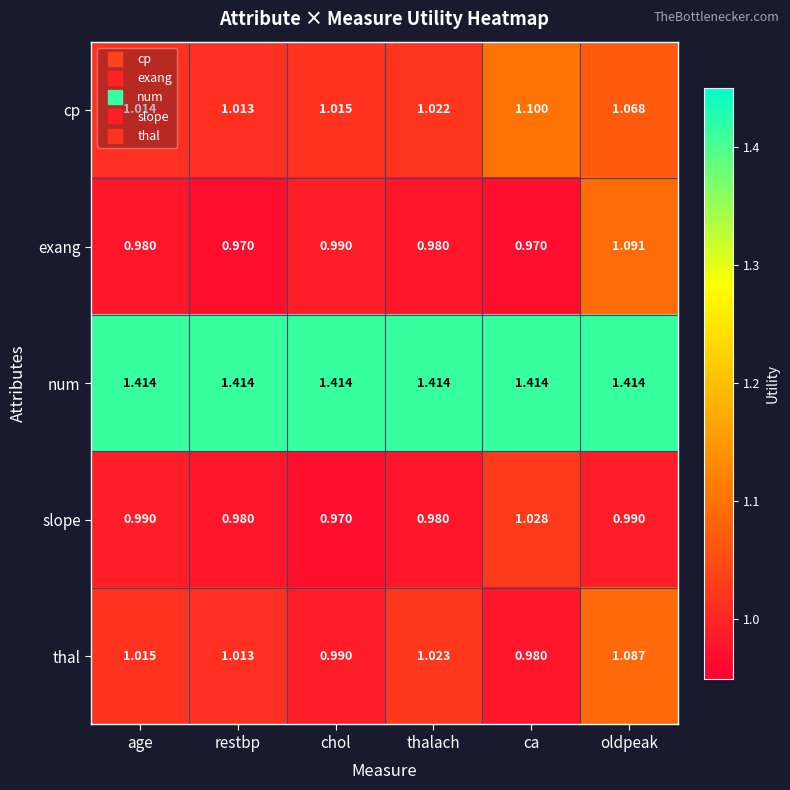

Is the value of thal at ca greater than the value of num at ca?

No